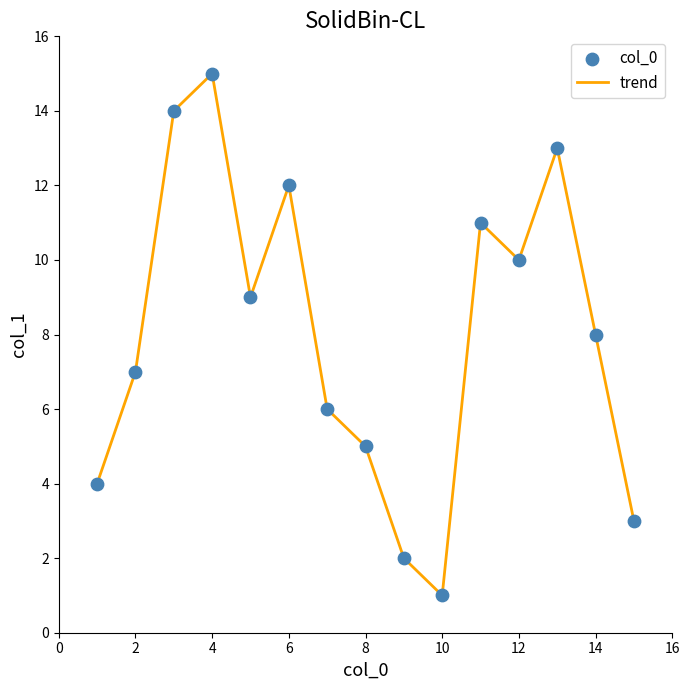

What is the maximum value shown in the chart?

15